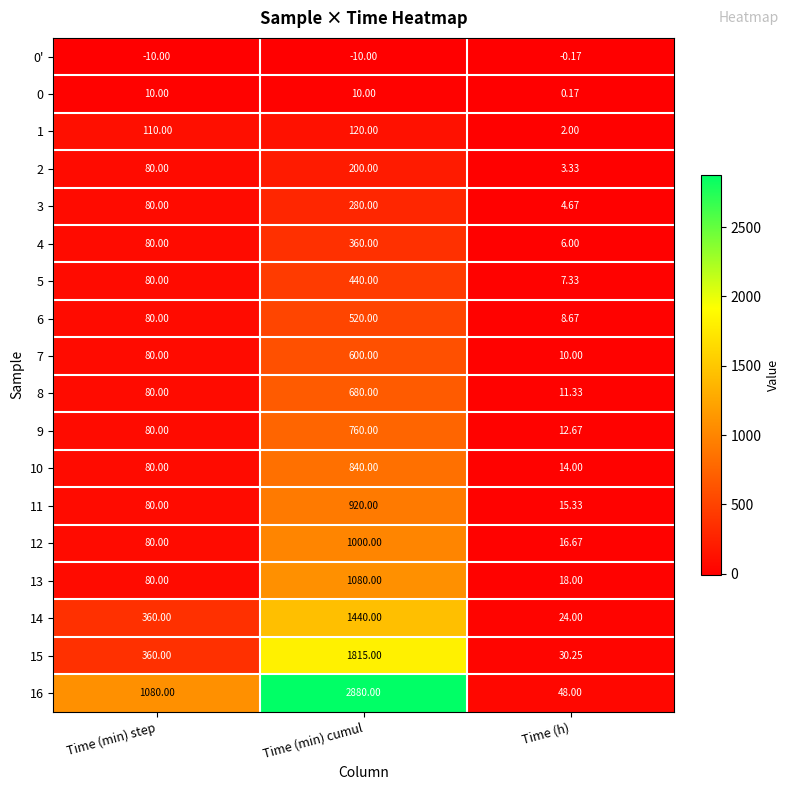

List the series in order of their peak value, lowest first.

0', 0, 1, 2, 3, 4, 5, 6, 7, 8, 9, 10, 11, 12, 13, 14, 15, 16